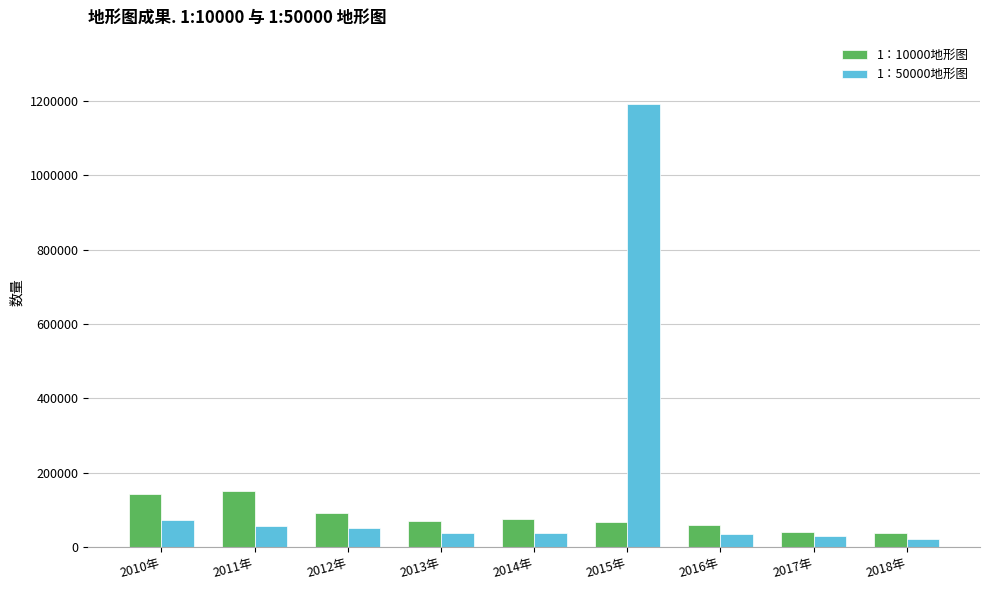

The value of 1：50000地形图 at 2015年 is 1745482. True or false?

False